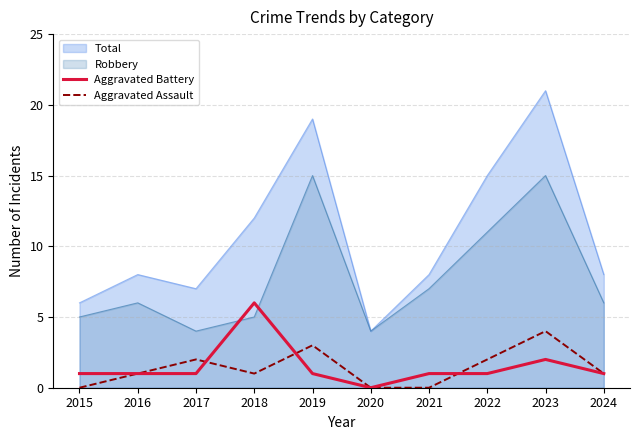

Which series has the largest total across all categories?

Total